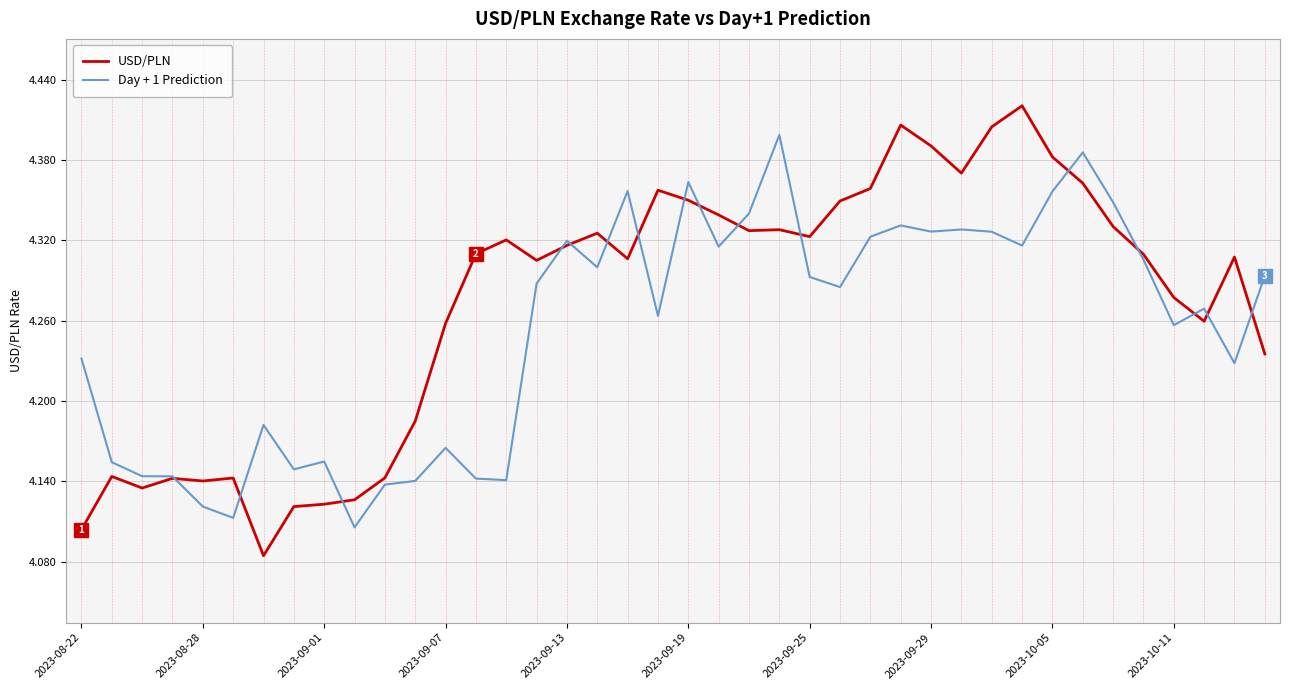

How many lines are shown in the chart?

2